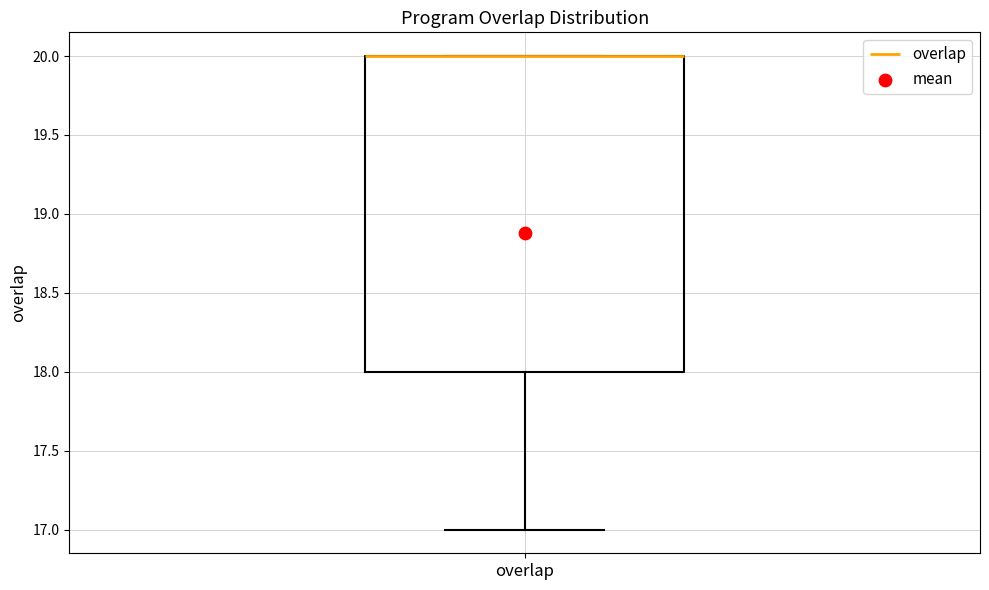

Where does the lower whisker of the box for overlap end on the y-axis? The values are not printed on the chart, so give them approximately, as read against the axis.

17